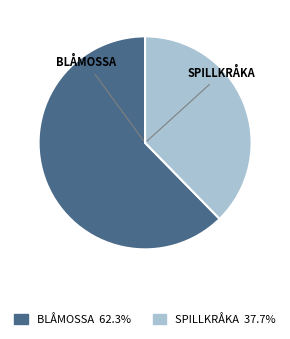

What is the smallest slice in the pie chart?

SPILLKRÅKA